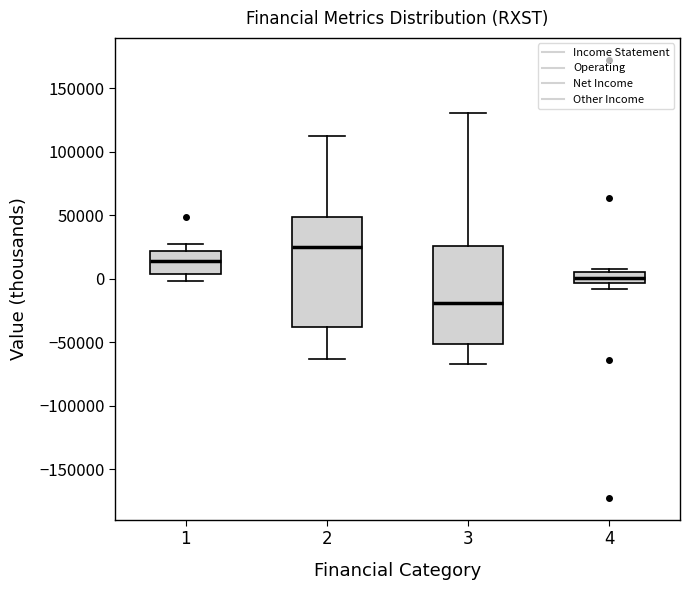

Reading left to right, transcribe this box plot: for each box, give where its median line is, the range the box spans, and where its two whiskers end, as read against the y-axis. The values are not printed on the chart, so give them approximately, as read against the axis.

1: median 15000, box 5000 to 20000, whiskers 0 to 30000
2: median 25000, box -40000 to 50000, whiskers -65000 to 110000
3: median -20000, box -50000 to 25000, whiskers -65000 to 130000
4: median 0, box -5000 to 5000, whiskers -10000 to 10000